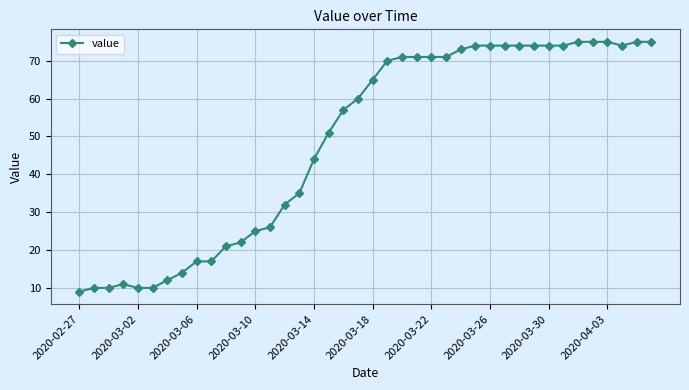

What is the value of the 8th point from the left?

14